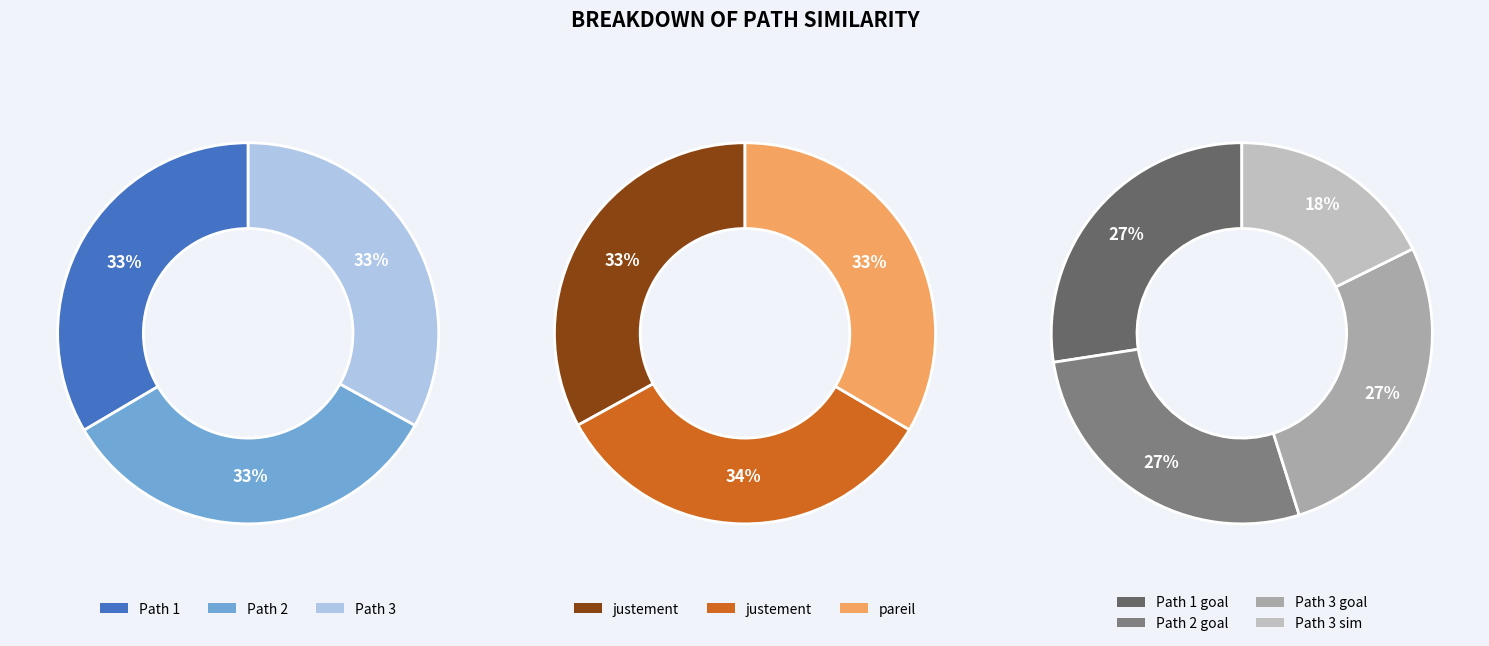

Which slice is the largest?

Path 1